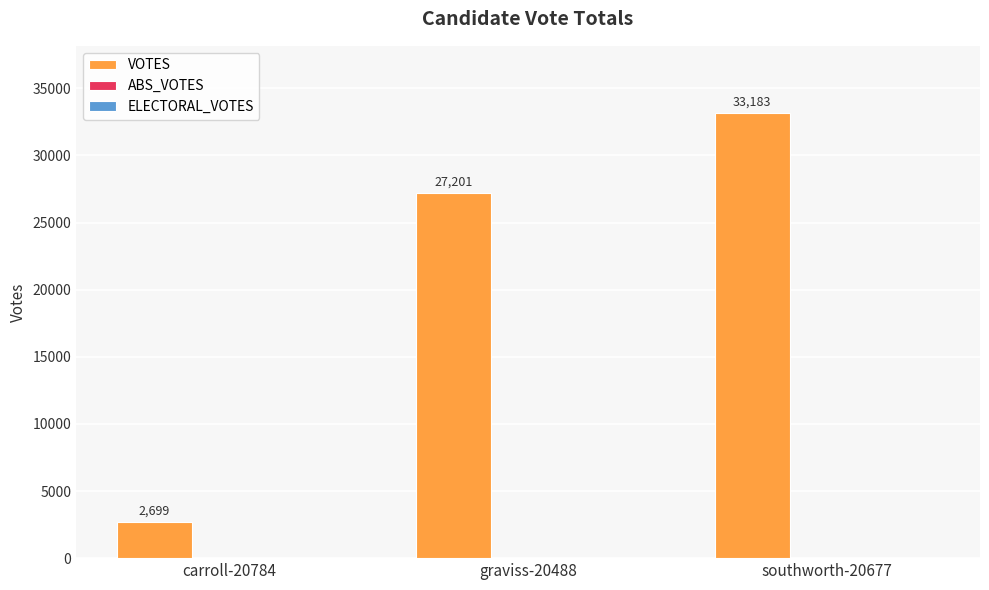

What is the label of the 1st bar from the right?

southworth-20677